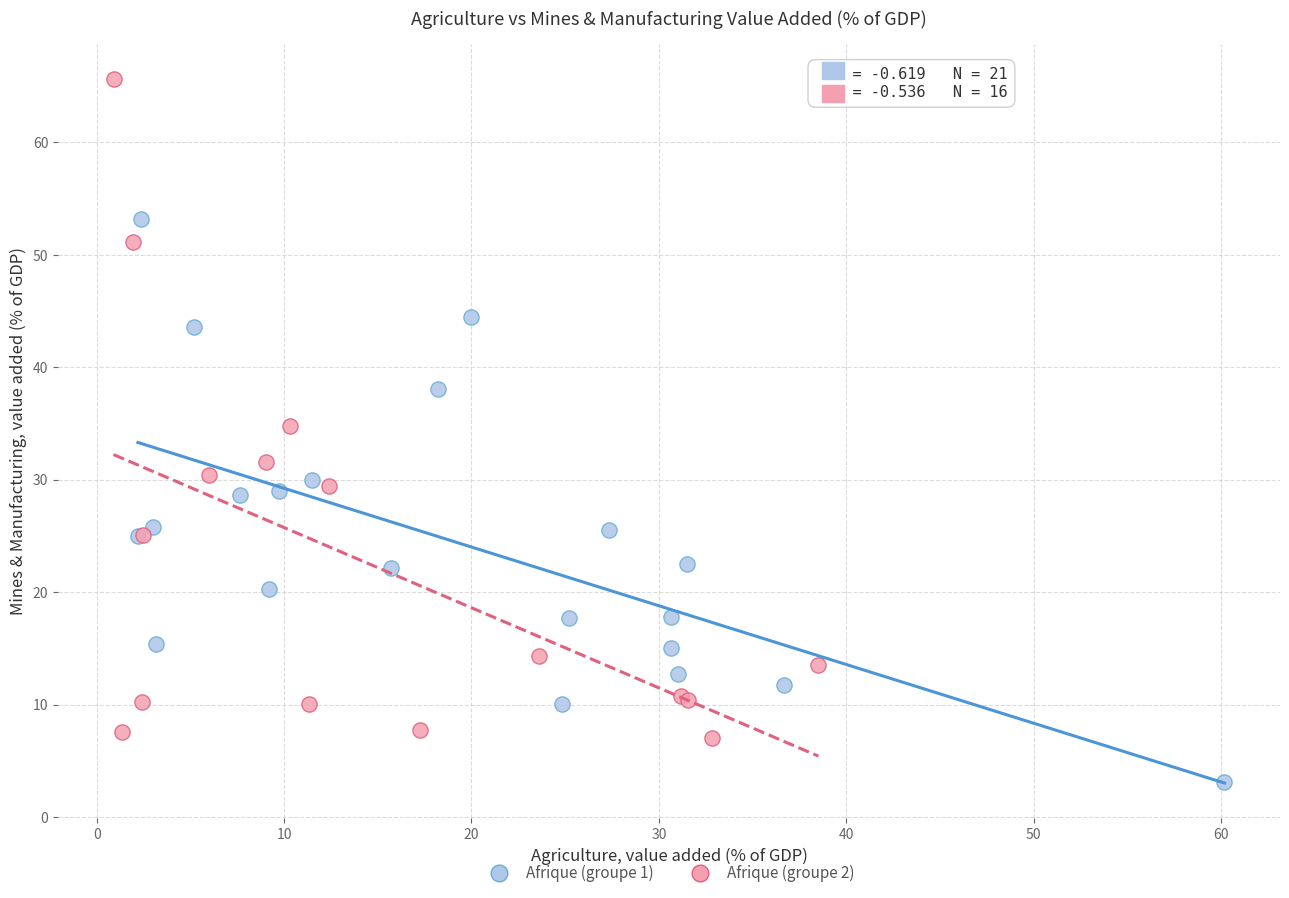

What are all the series names shown in the legend?

Afrique (groupe 1), Afrique (groupe 2)